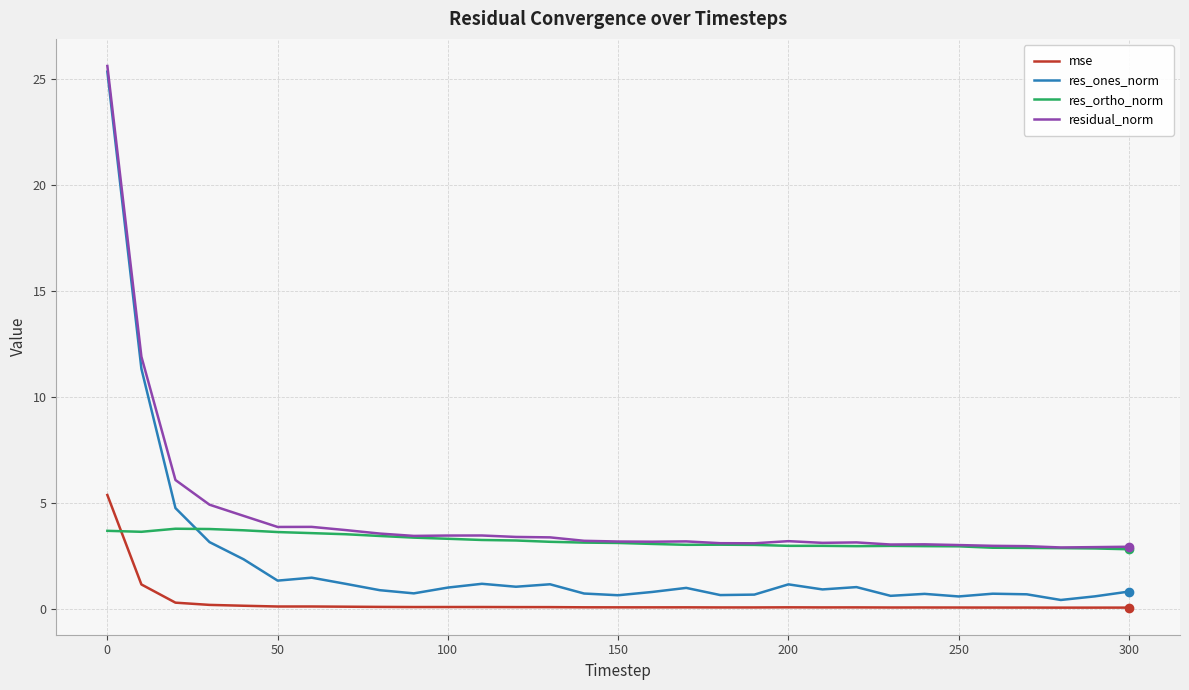

Rank the series by their average value, from highest to lowest.

residual_norm, res_ortho_norm, res_ones_norm, mse